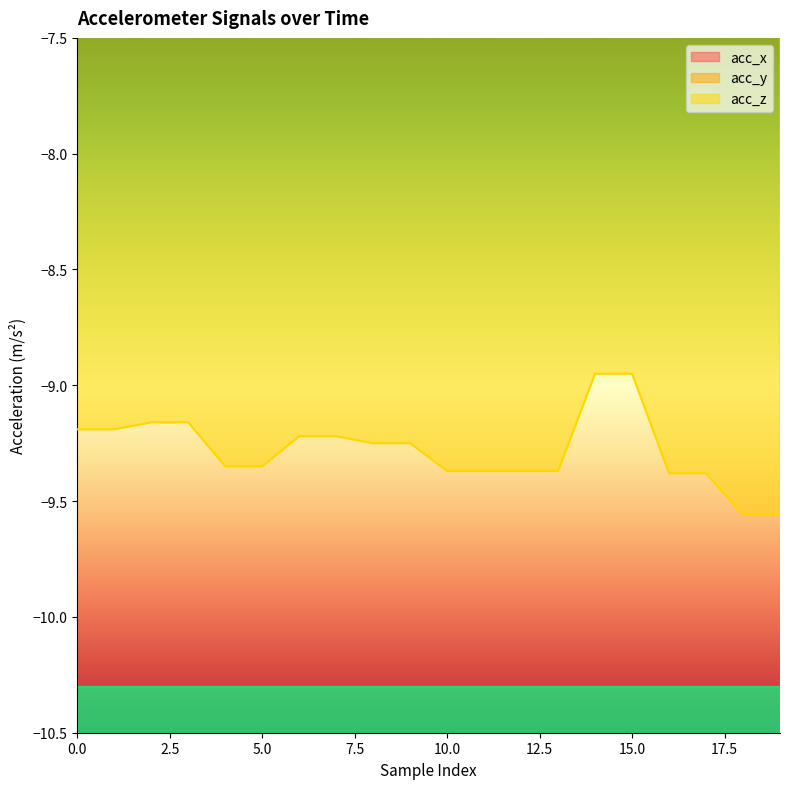

What is the difference between the maximum and minimum values in the acc_z series?

0.6